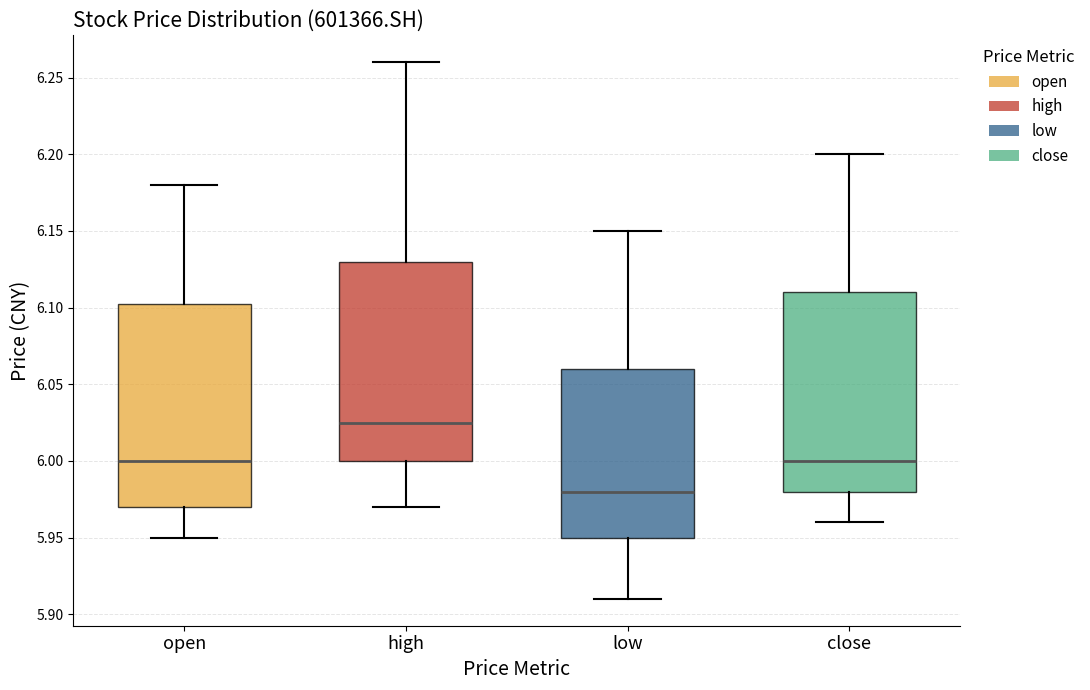

Where does the upper whisker of the box for close end on the y-axis? The values are not printed on the chart, so give them approximately, as read against the axis.

6.200